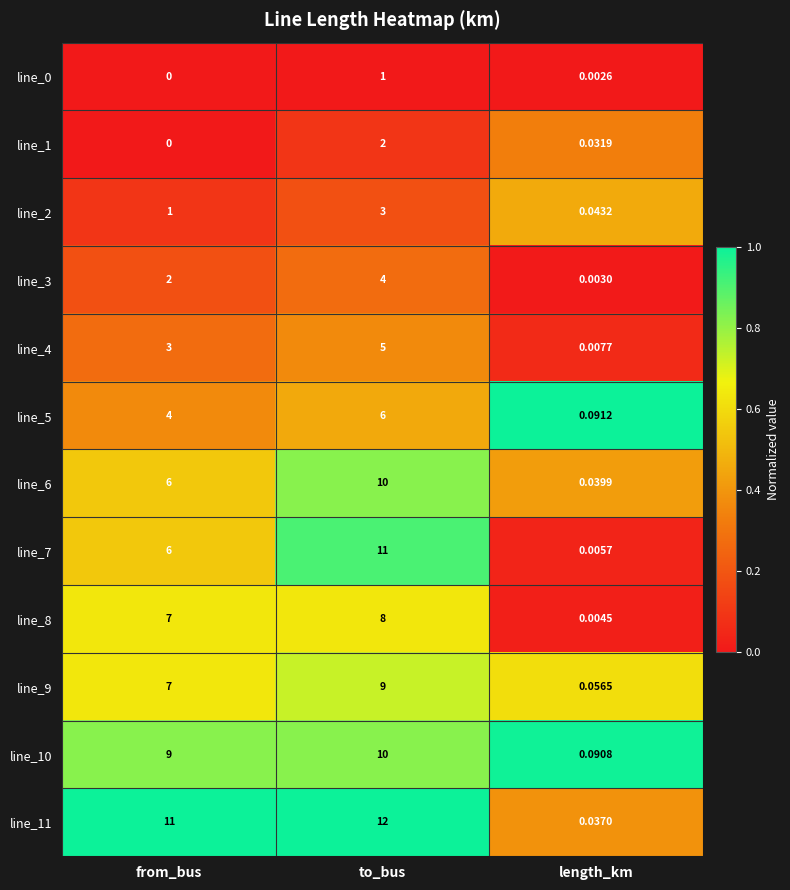

Between from_bus and length_km, which series saw the biggest shift?

line_11